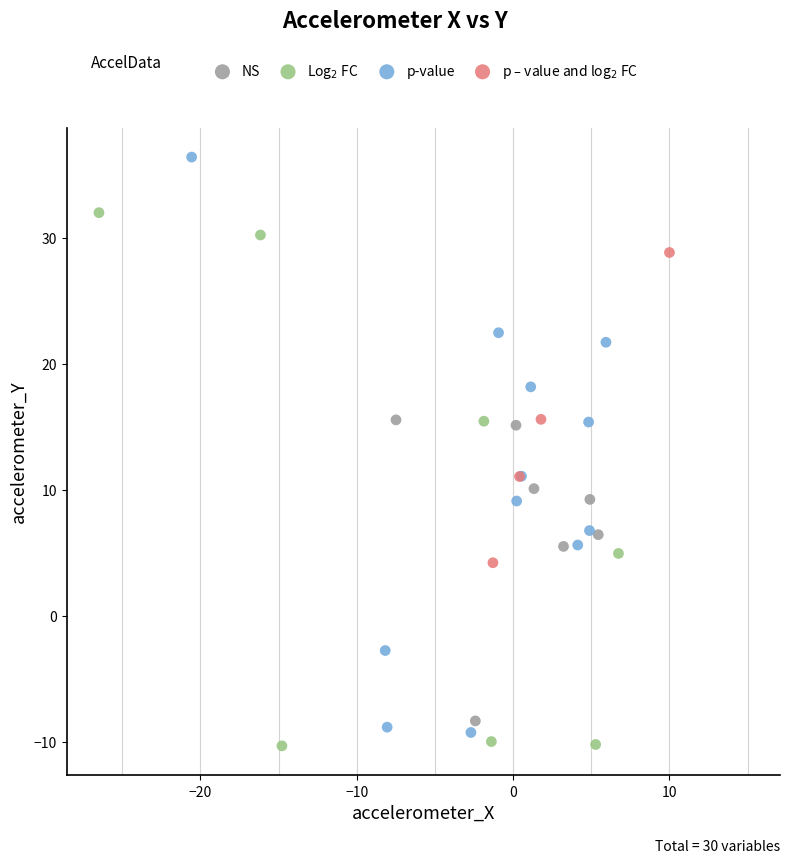

What are all the series names shown in the legend?

NS, Log$_2$ FC, p-value, p – value and log$_2$ FC